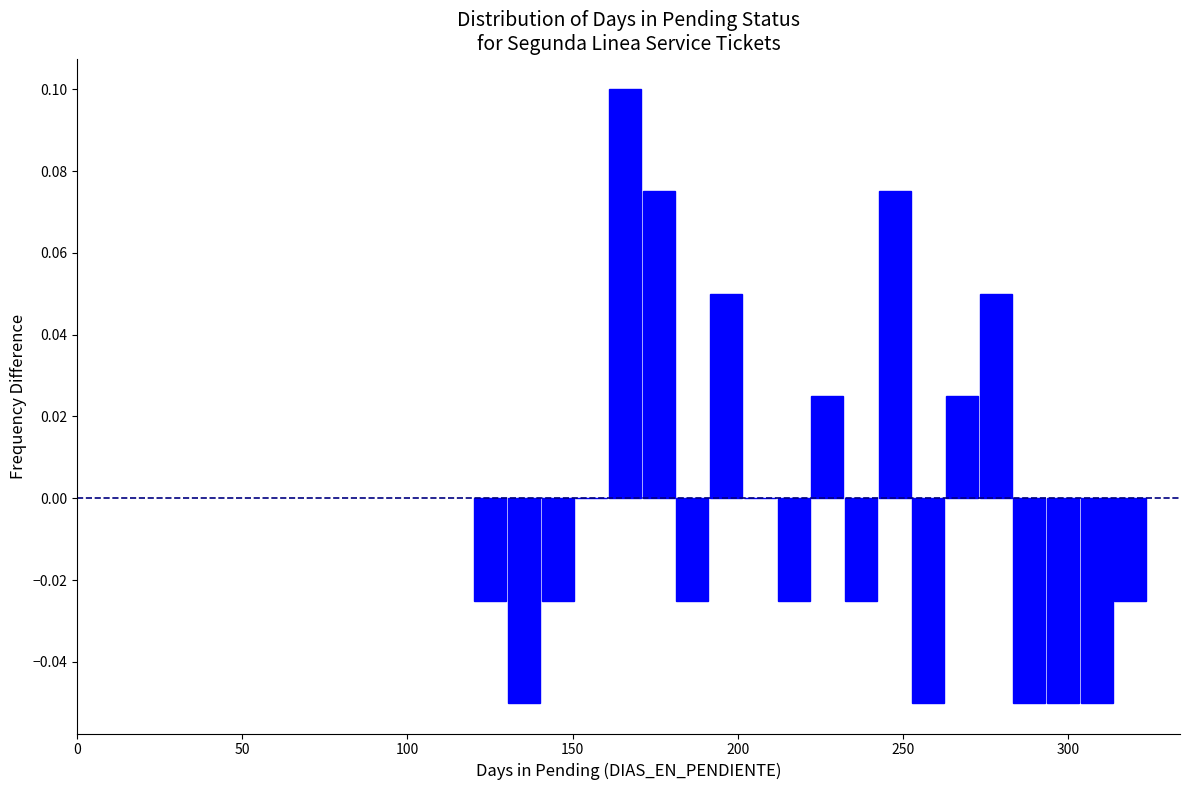

Read against the x-axis, roughly where is the centre of the tallest bar?

165